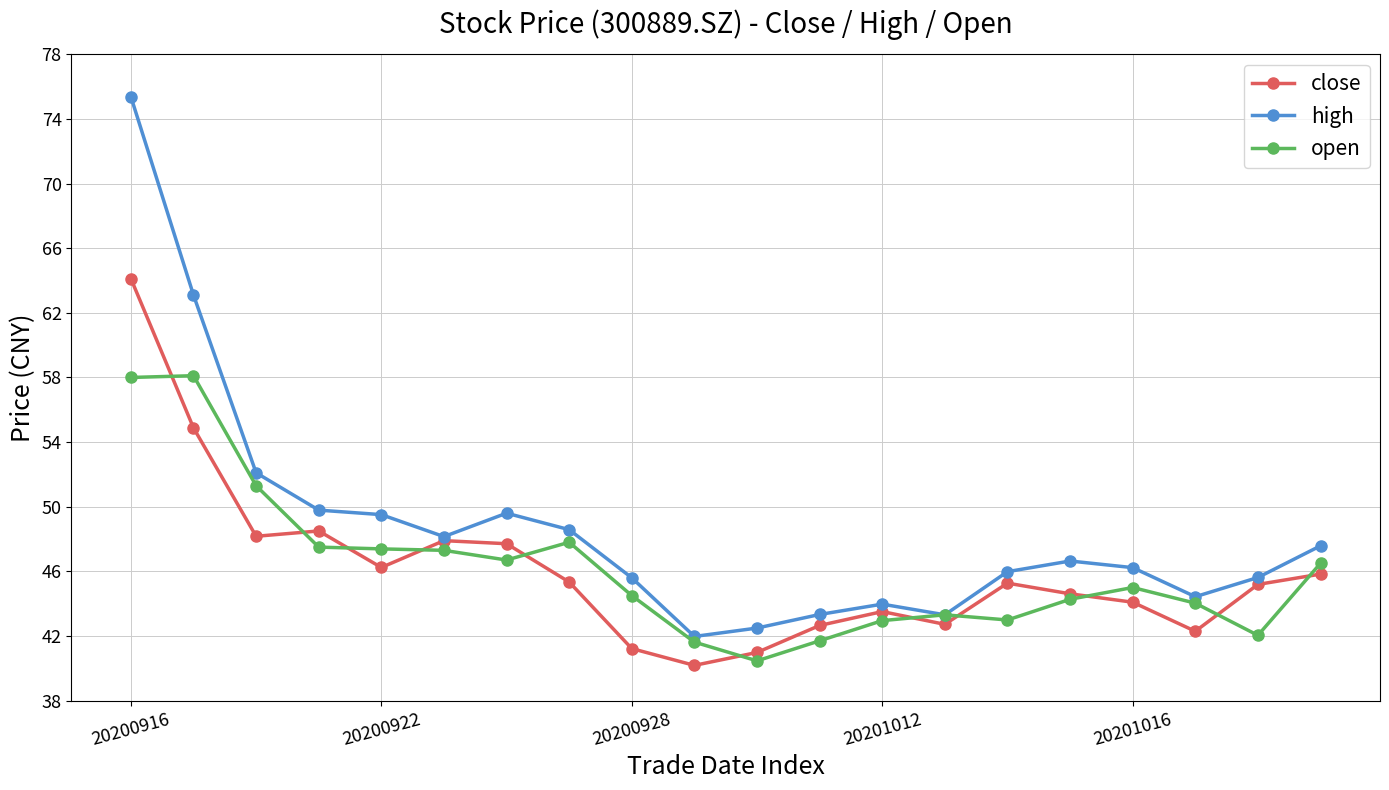

What is the greatest value displayed?

75.4